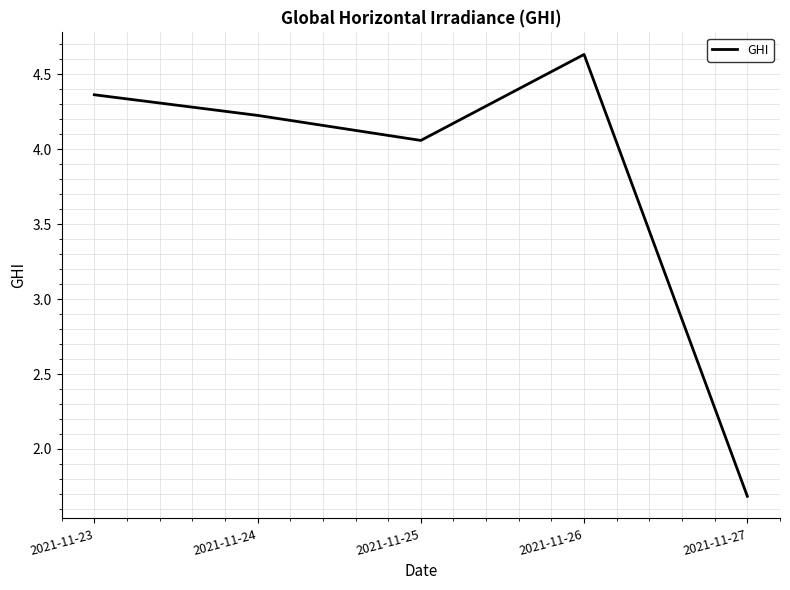

The value at 2021-11-26 is 4.6. True or false?

True